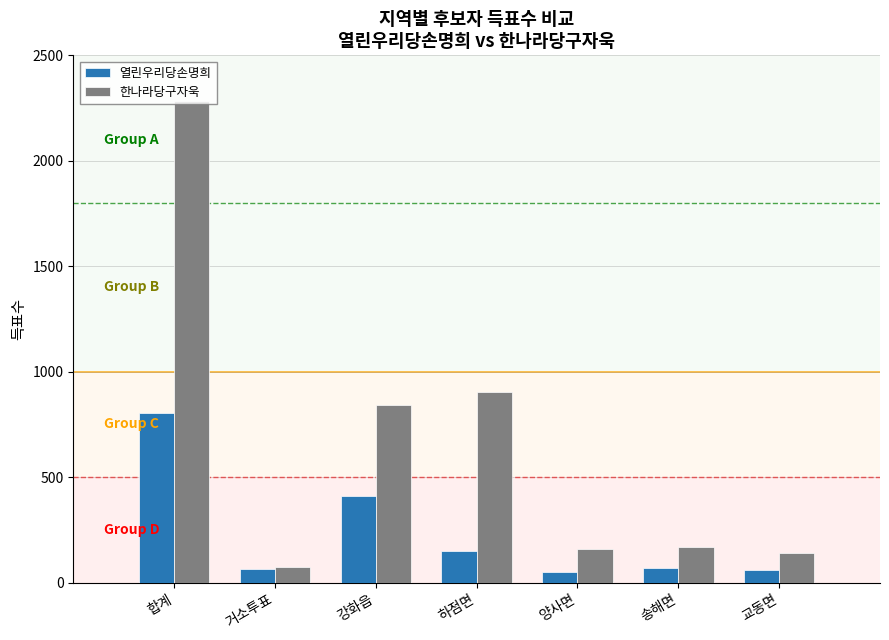

Is it true that 열린우리당손명희 equals 804 at 합계?

True